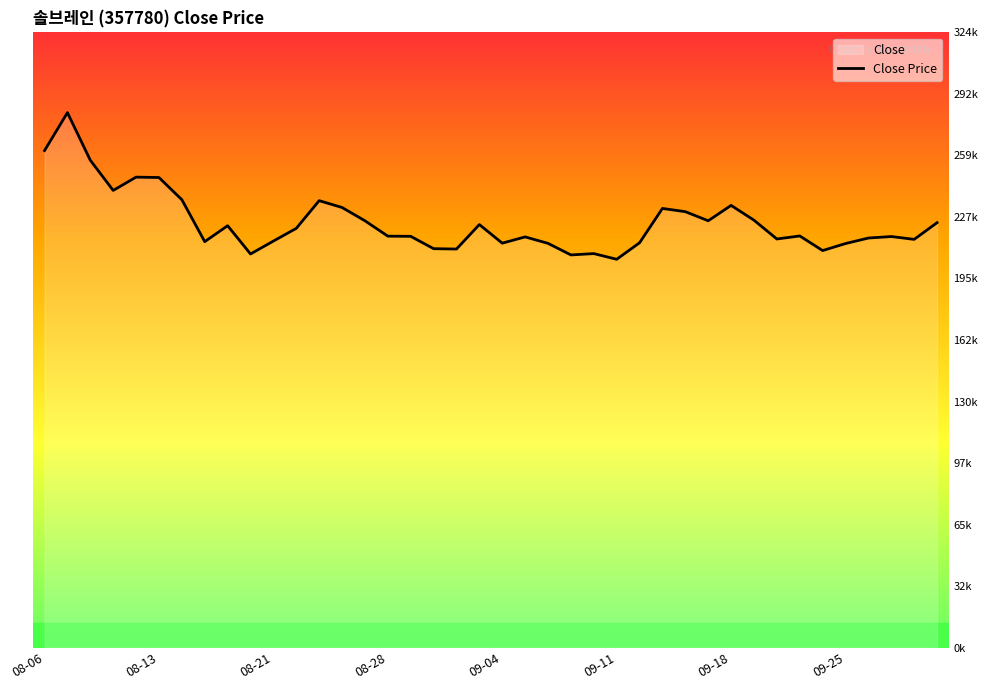

How many values exceed 217000?

19